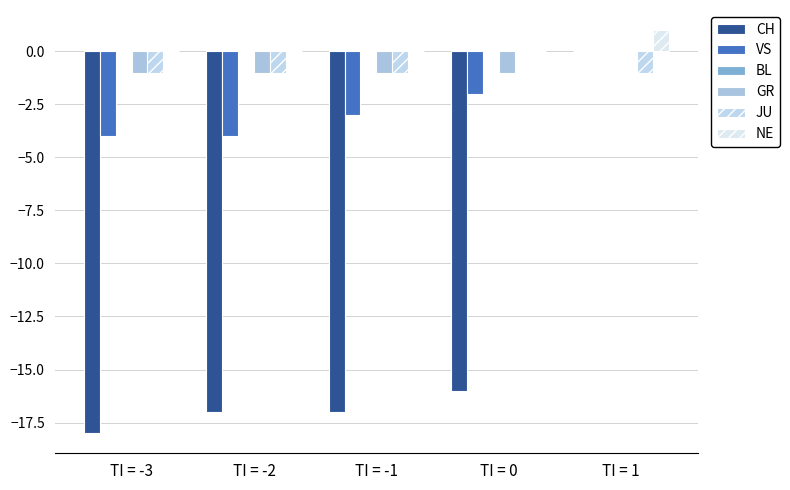

How many groups of bars are there?

5